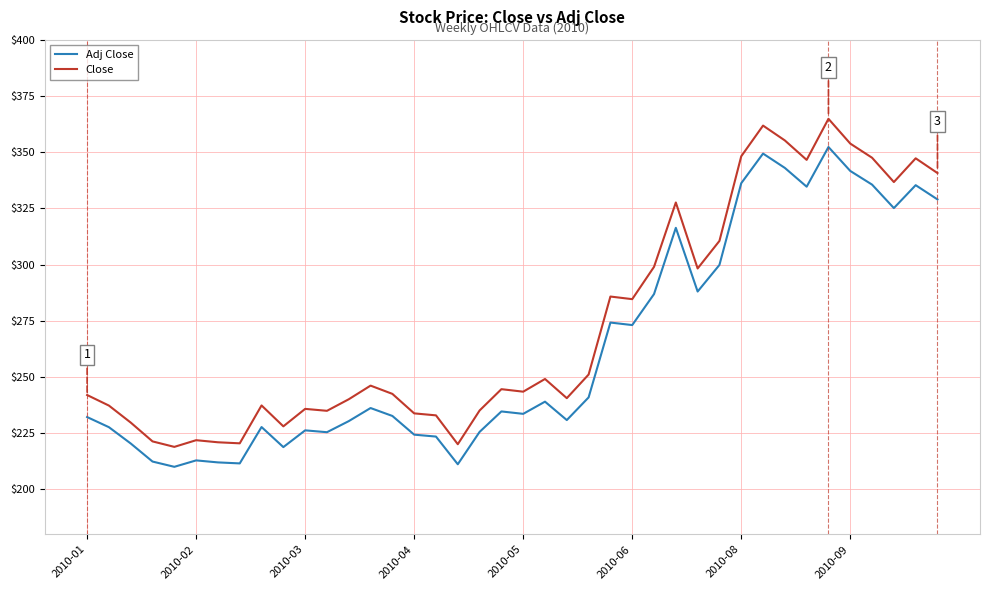

List the series in order of their peak value, lowest first.

Adj Close, Close